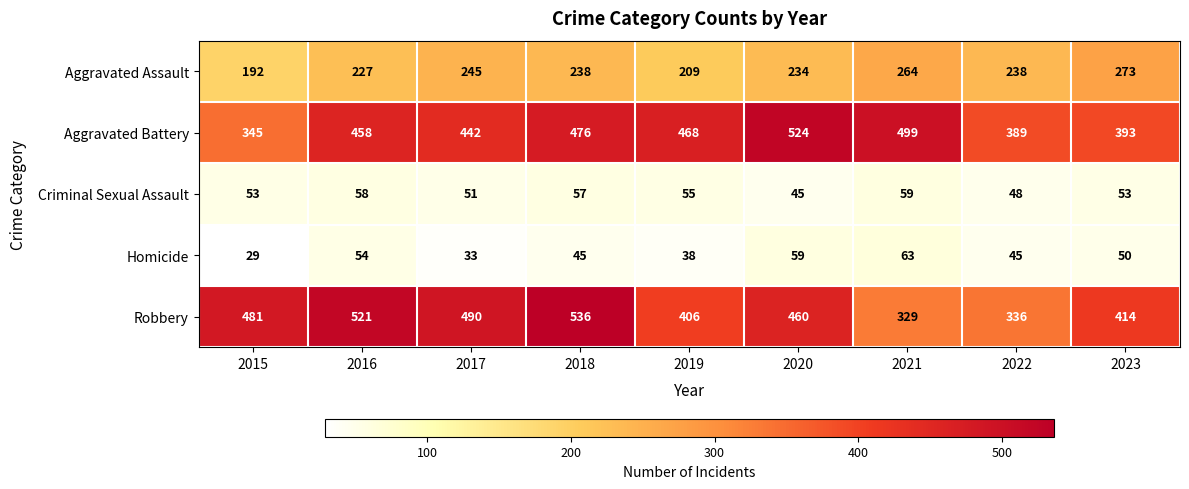

Which series has the largest total across all categories?

Aggravated Battery